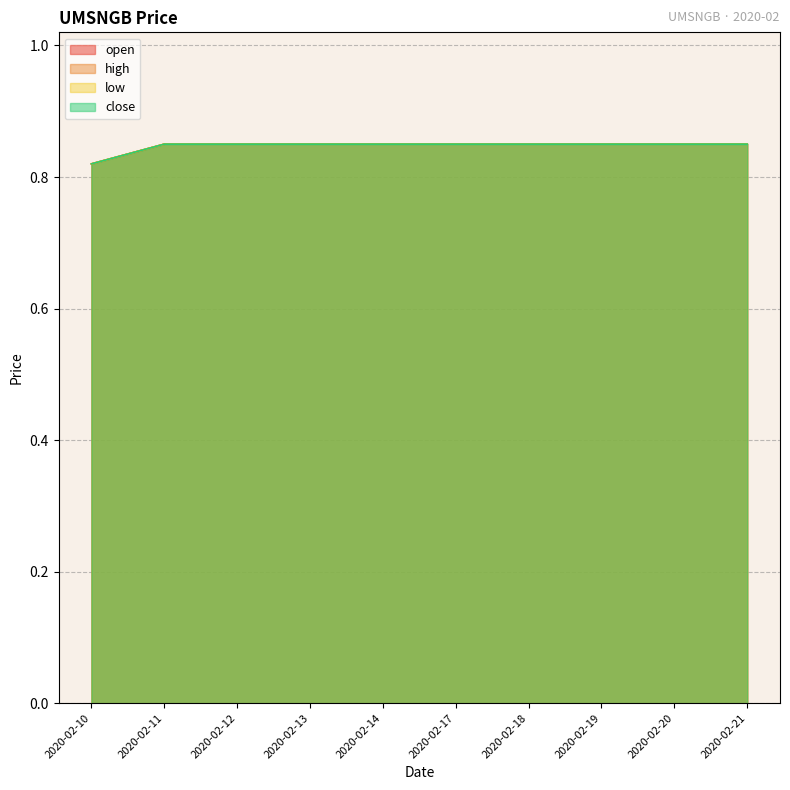

Reading left to right, extract all data points from this chart.

open: 2020-02-10=0.8	2020-02-11=0.8	2020-02-12=0.8	2020-02-13=0.8	2020-02-14=0.8	2020-02-17=0.8	2020-02-18=0.8	2020-02-19=0.8	2020-02-20=0.8	2020-02-21=0.8
high: 2020-02-10=0.8	2020-02-11=0.8	2020-02-12=0.8	2020-02-13=0.8	2020-02-14=0.8	2020-02-17=0.8	2020-02-18=0.8	2020-02-19=0.8	2020-02-20=0.8	2020-02-21=0.8
low: 2020-02-10=0.8	2020-02-11=0.8	2020-02-12=0.8	2020-02-13=0.8	2020-02-14=0.8	2020-02-17=0.8	2020-02-18=0.8	2020-02-19=0.8	2020-02-20=0.8	2020-02-21=0.8
close: 2020-02-10=0.8	2020-02-11=0.8	2020-02-12=0.8	2020-02-13=0.8	2020-02-14=0.8	2020-02-17=0.8	2020-02-18=0.8	2020-02-19=0.8	2020-02-20=0.8	2020-02-21=0.8